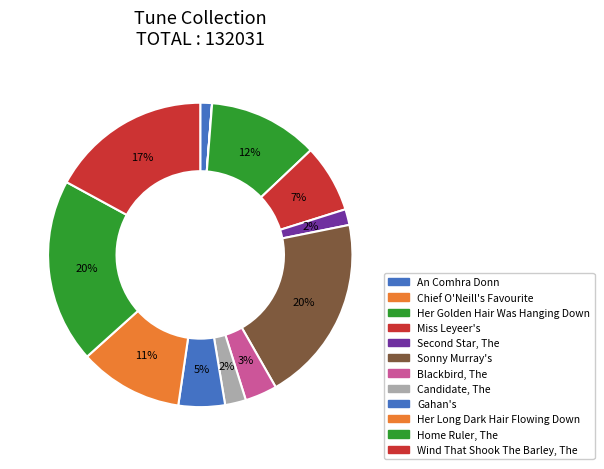

What is the change in value from An Comhra Donn to Candidate, The?

+1298